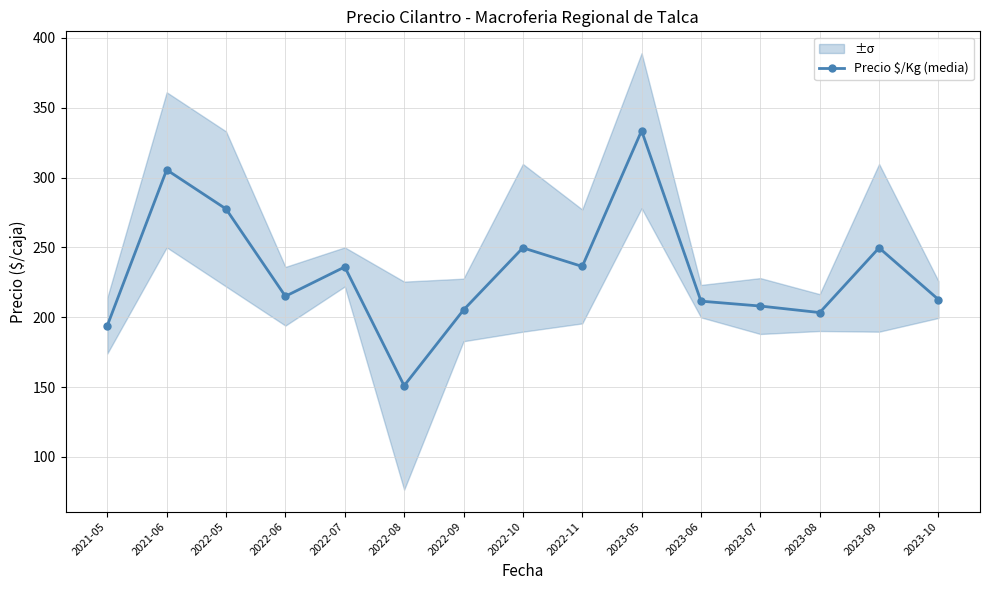

At which category does the data reach its first local valley?

2022-06